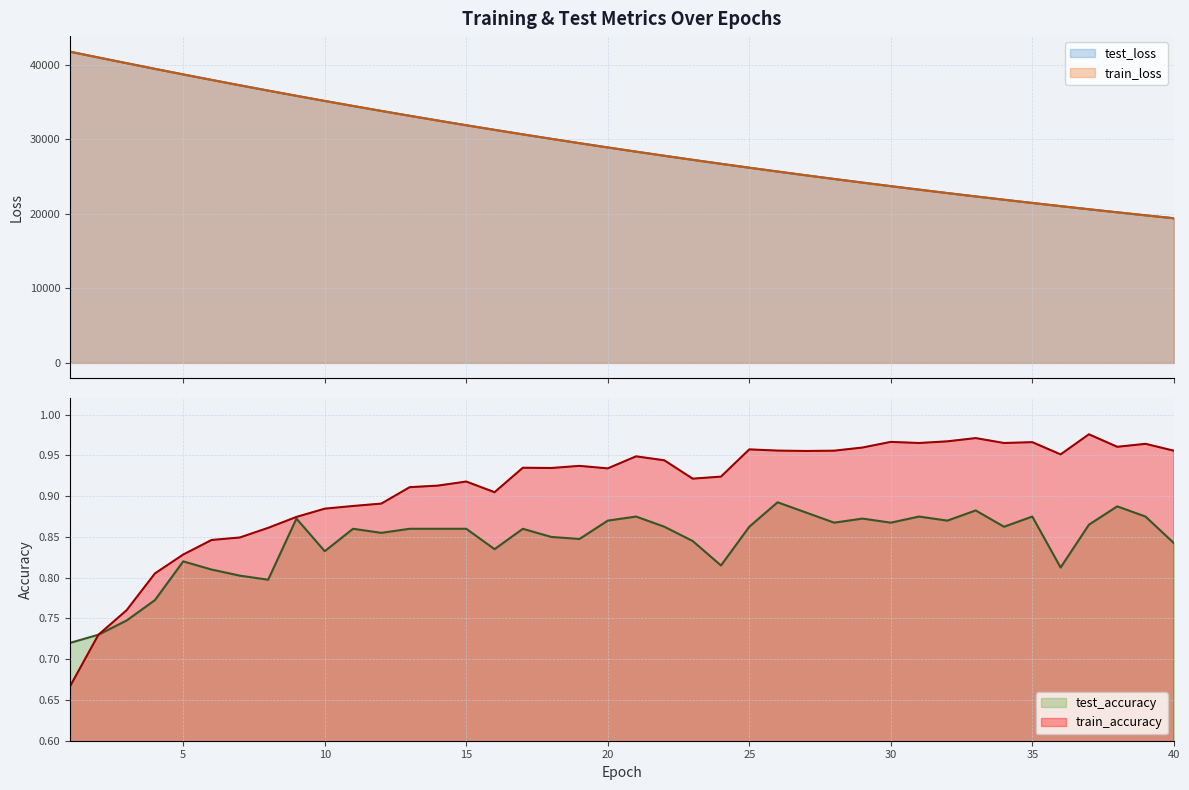

At which label is test_accuracy closest to 0?

1